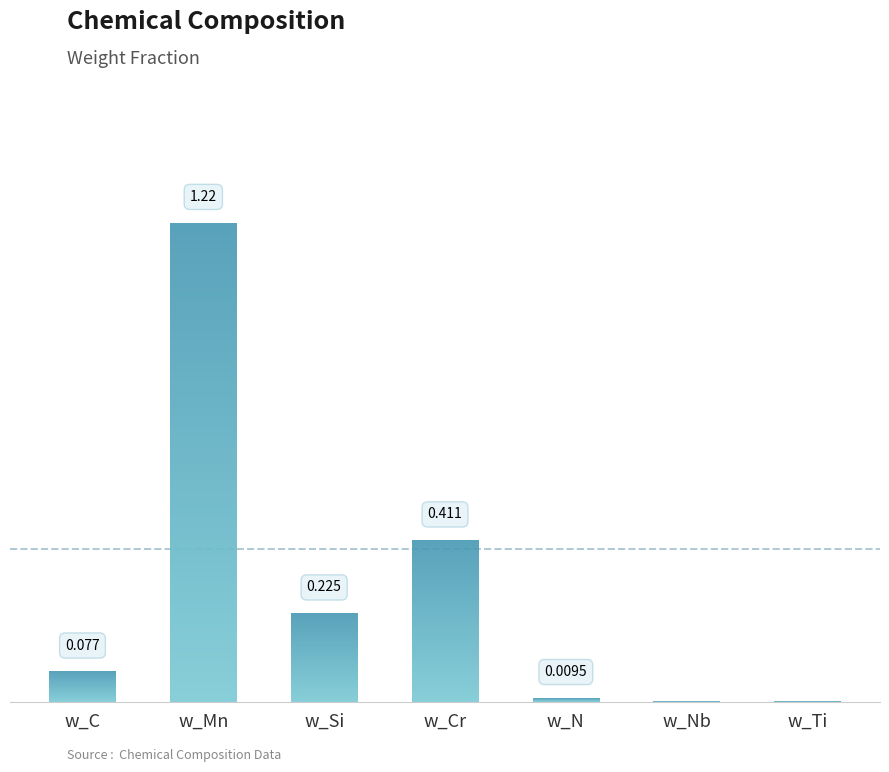

Which label corresponds to the largest value in the chart?

w_Mn